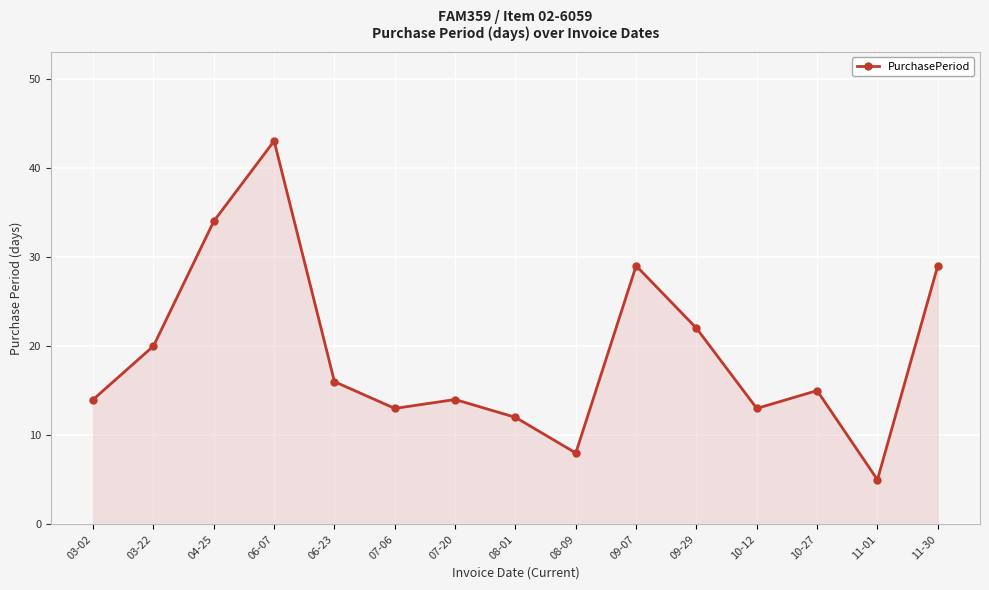

Count the number of categories in the chart.

15